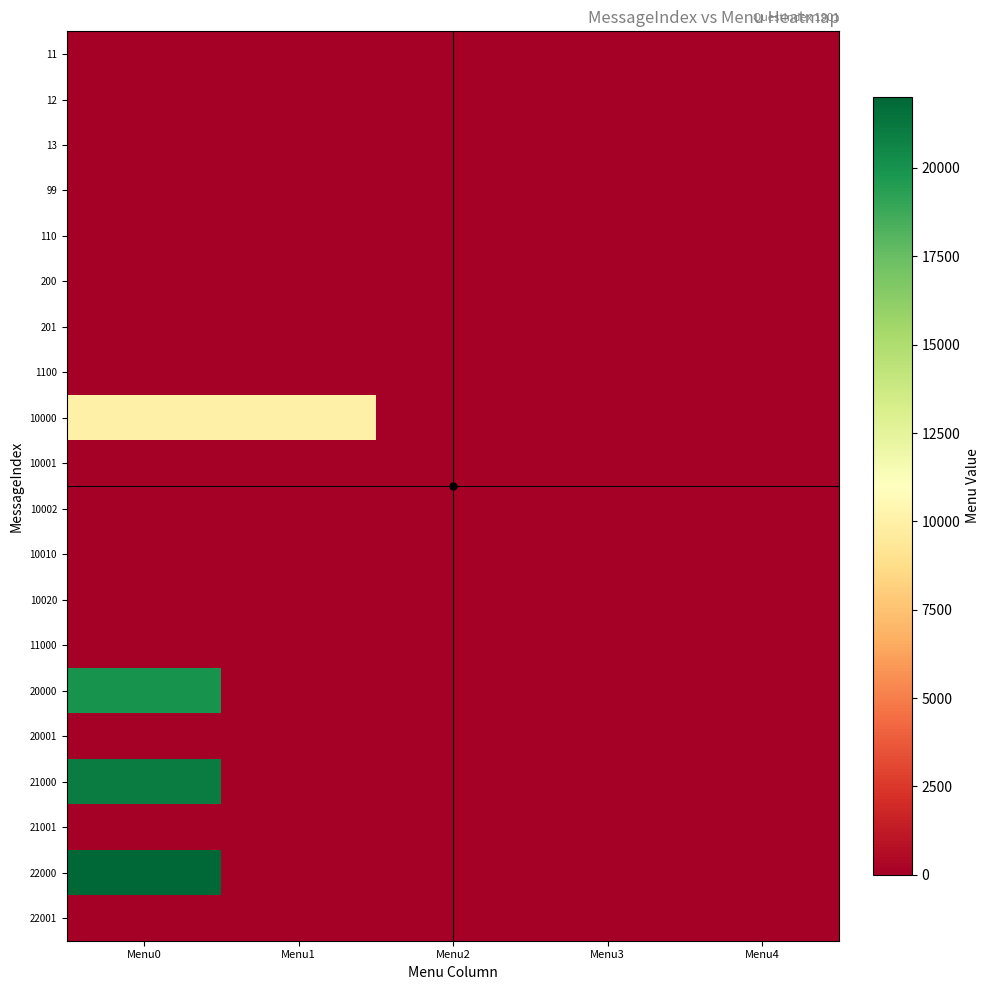

Rank the series by their maximum value, from lowest to highest.

11, 12, 13, 99, 110, 200, 201, 1100, 10001, 10002, 10010, 10020, 11000, 20001, 21001, 22001, 10000, 20000, 21000, 22000